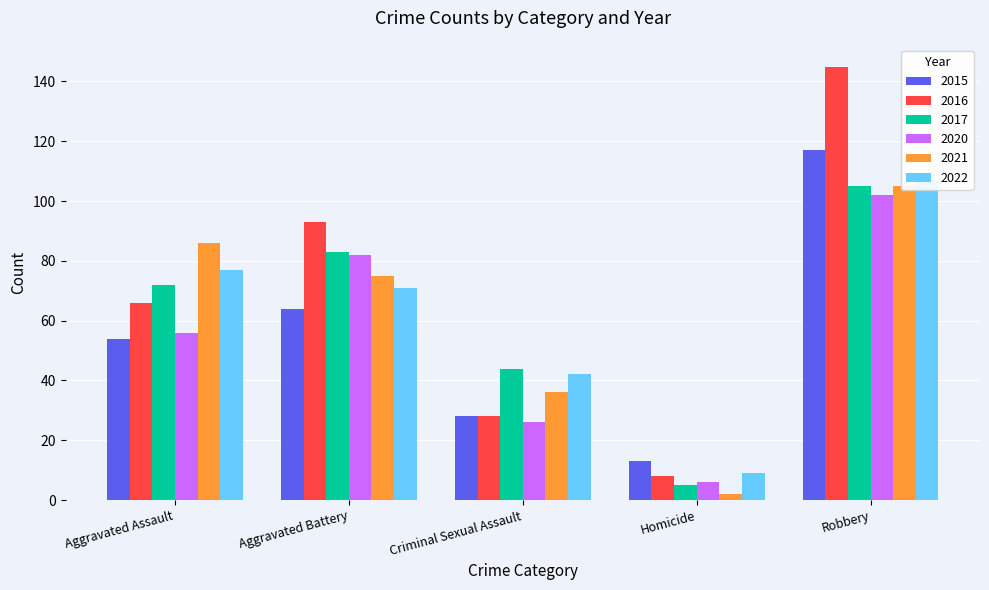

What is the maximum value for 2016?

145